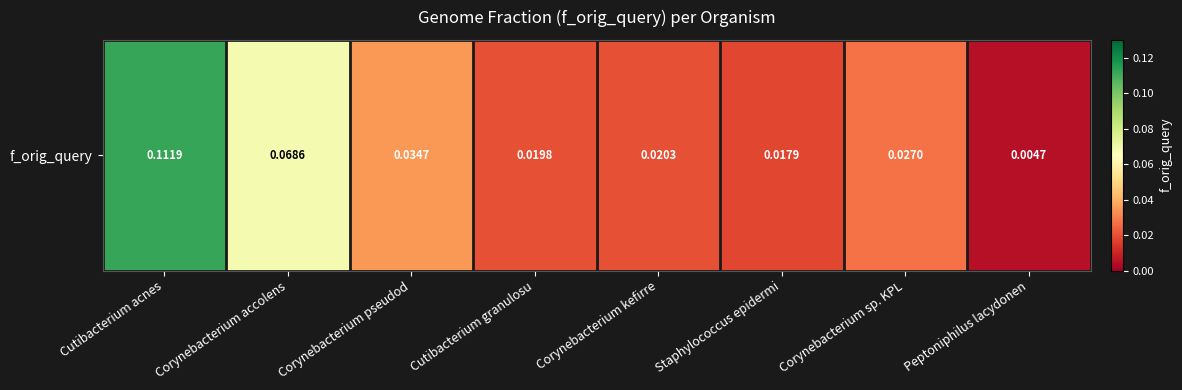

Reading left to right, list all the values displayed in this chart.

Cutibacterium acnes=0.1	Corynebacterium accolens=0.1	Corynebacterium pseudod=0.0	Cutibacterium granulosu=0.0	Corynebacterium kefirre=0.0	Staphylococcus epidermi=0.0	Corynebacterium sp. KPL=0.0	Peptoniphilus lacydonen=0.0